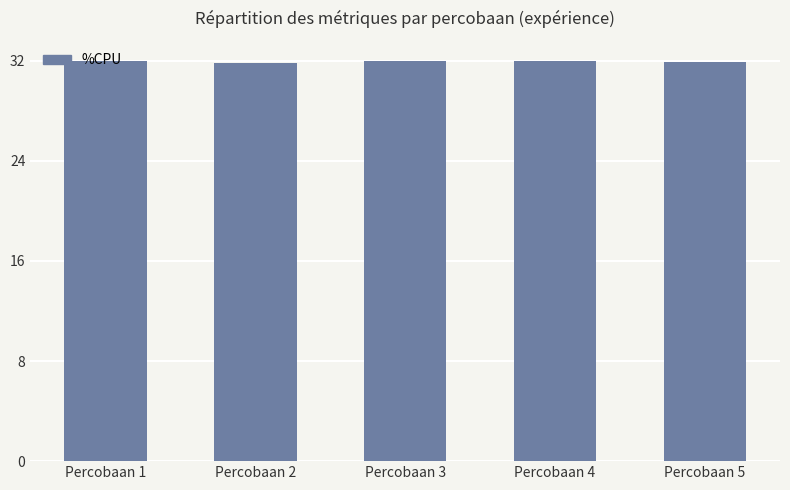

Which category has the highest value across all series?

Percobaan 1